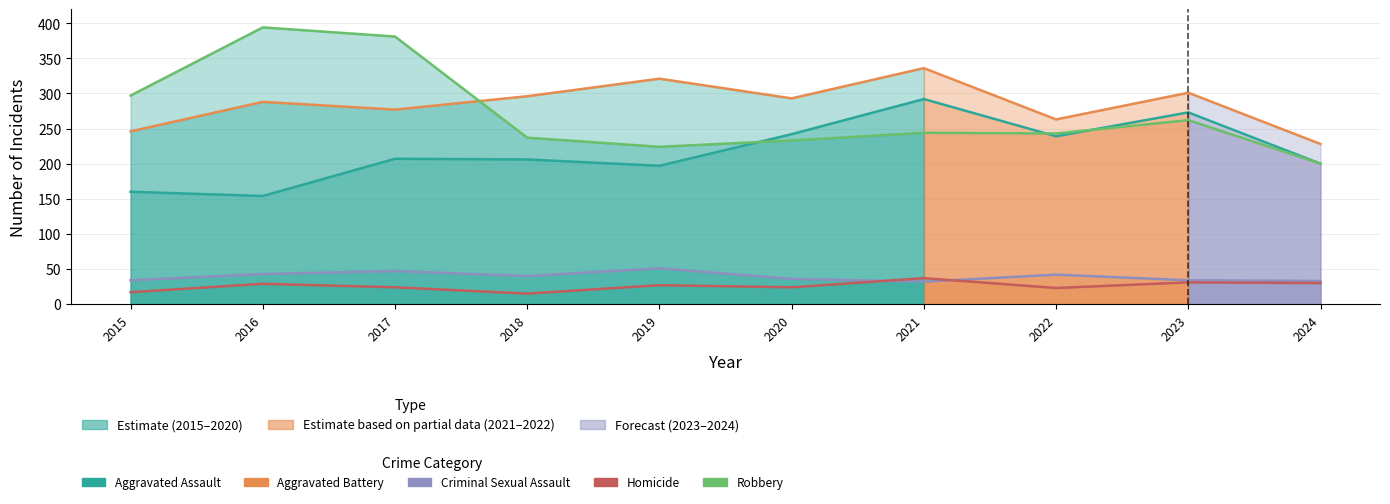

At which category is the sum across all series the highest?

2021